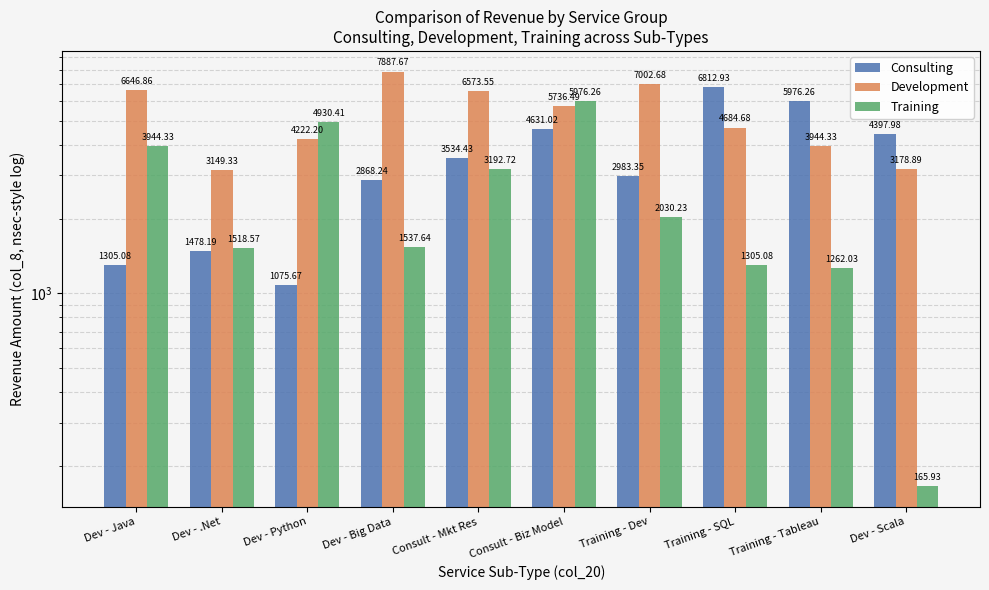

Reading left to right, transcribe all the data shown in this chart.

Consulting: Dev - Java=1305.1	Dev - .Net=1478.2	Dev - Python=1075.7	Dev - Big Data=2868.2	Consult - Mkt Res=3534.4	Consult - Biz Model=4631.0	Training - Dev=2983.3	Training - SQL=6812.9	Training - Tableau=5976.3	Dev - Scala=4398.0
Development: Dev - Java=6646.9	Dev - .Net=3149.3	Dev - Python=4222.2	Dev - Big Data=7887.7	Consult - Mkt Res=6573.6	Consult - Biz Model=5736.5	Training - Dev=7002.7	Training - SQL=4684.7	Training - Tableau=3944.3	Dev - Scala=3178.9
Training: Dev - Java=3944.3	Dev - .Net=1518.6	Dev - Python=4930.4	Dev - Big Data=1537.6	Consult - Mkt Res=3192.7	Consult - Biz Model=5976.3	Training - Dev=2030.2	Training - SQL=1305.1	Training - Tableau=1262.0	Dev - Scala=165.9